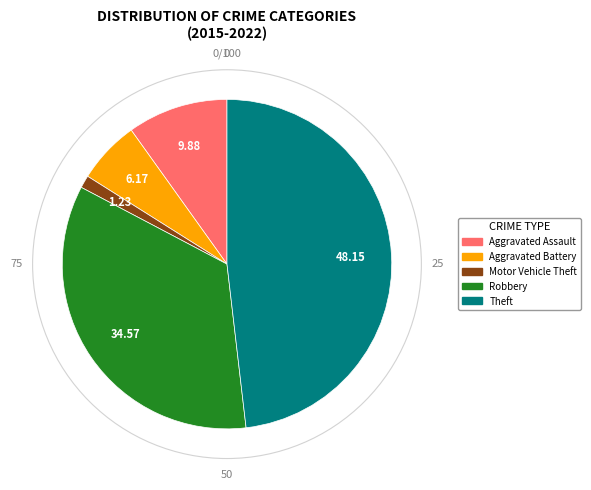

Count the number of slices in the pie.

5